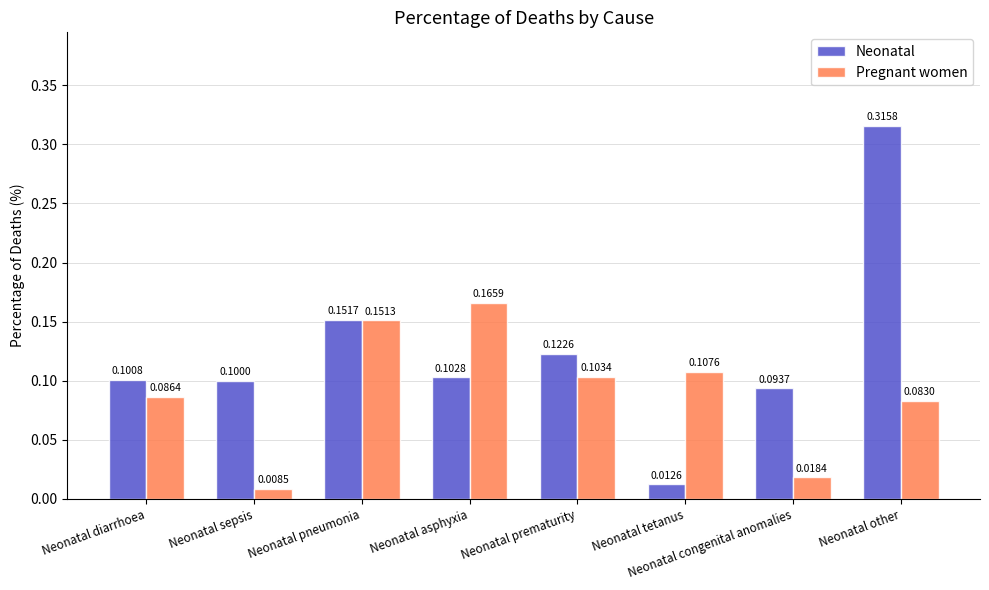

At how many categories does at least one series exceed 0?

8